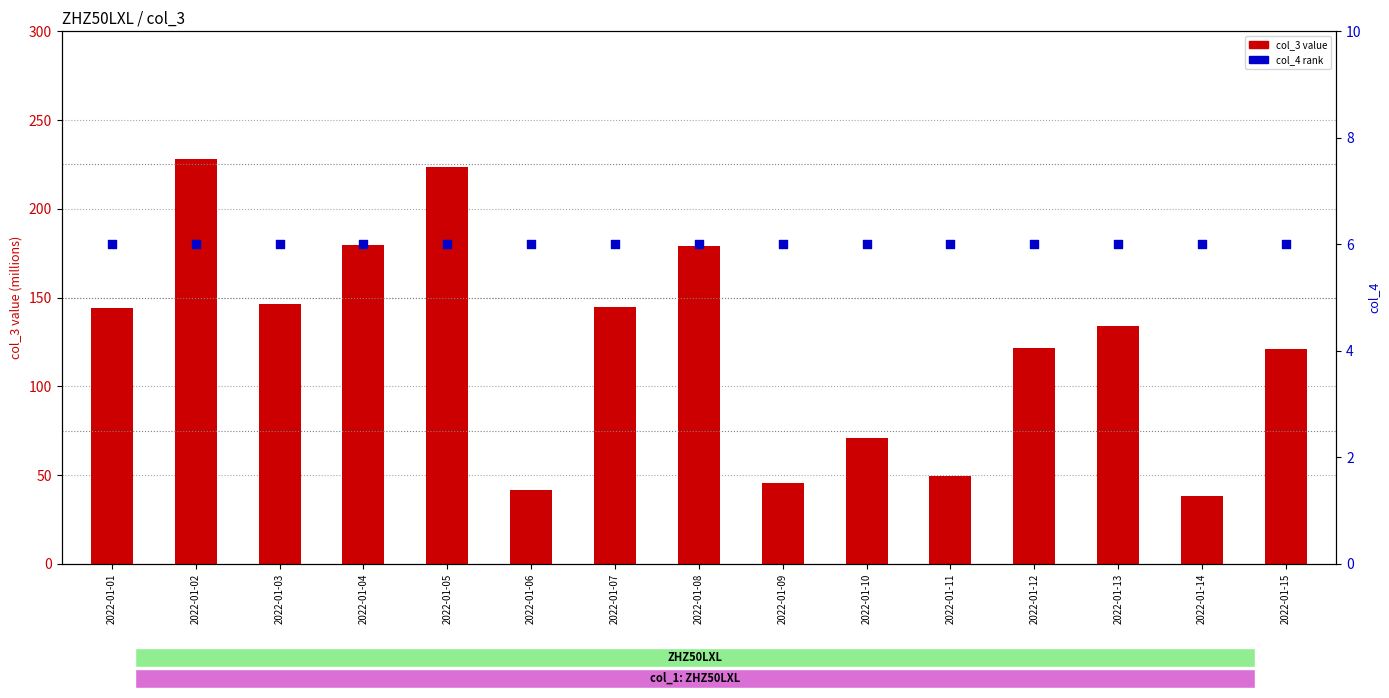

At how many categories does at least one series exceed 213?

2